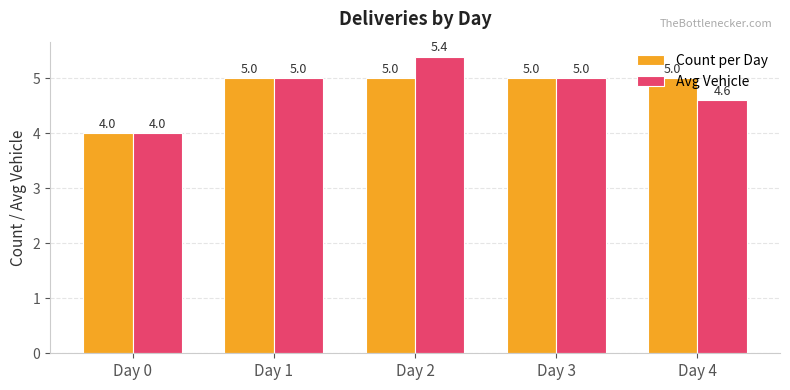

True or false: Count per Day has a value of 5.0 at Day 1.

True